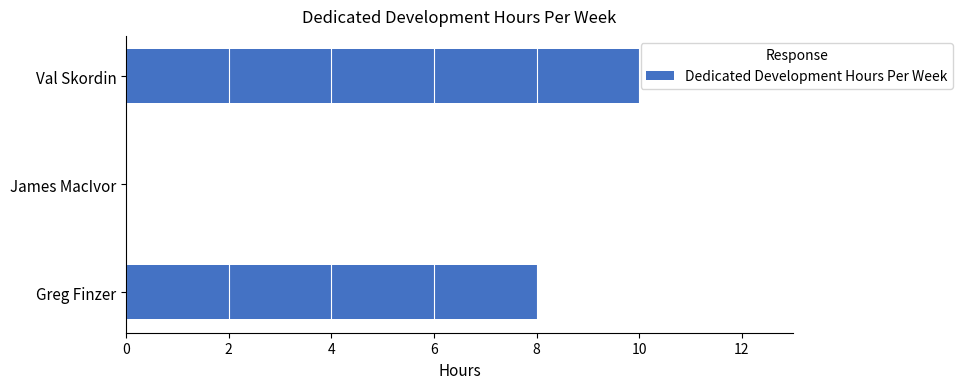

The chart shows a value of 3 at Val Skordin. True or false?

False